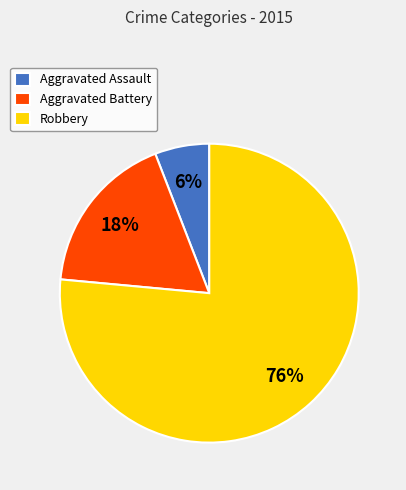

To the nearest percent, what percentage of the pie is Aggravated Assault?

6%